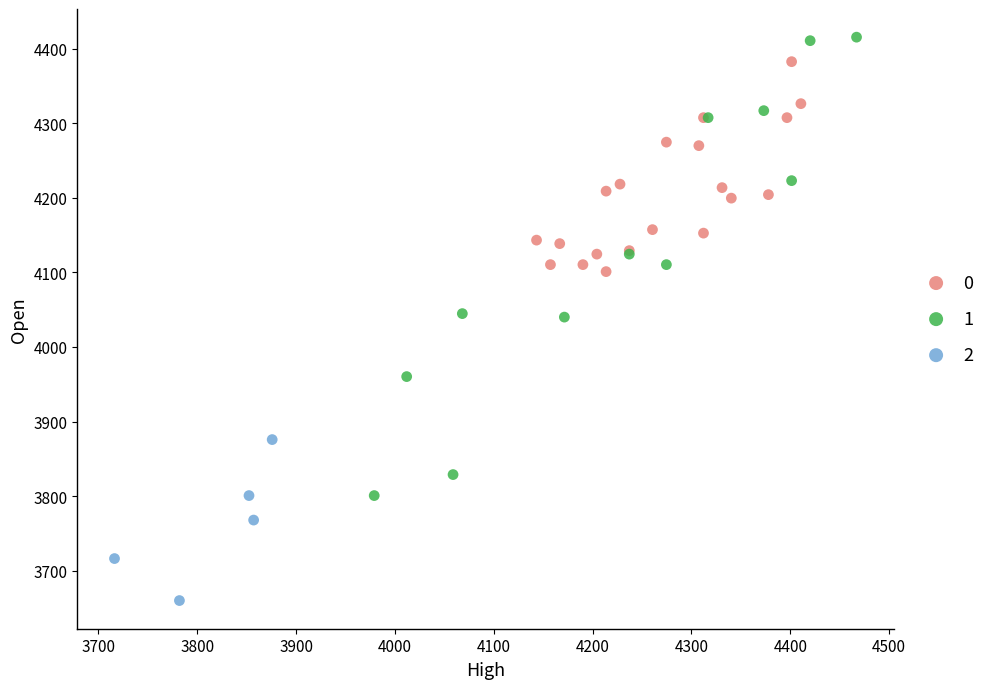

What are all the series names shown in the legend?

0, 1, 2